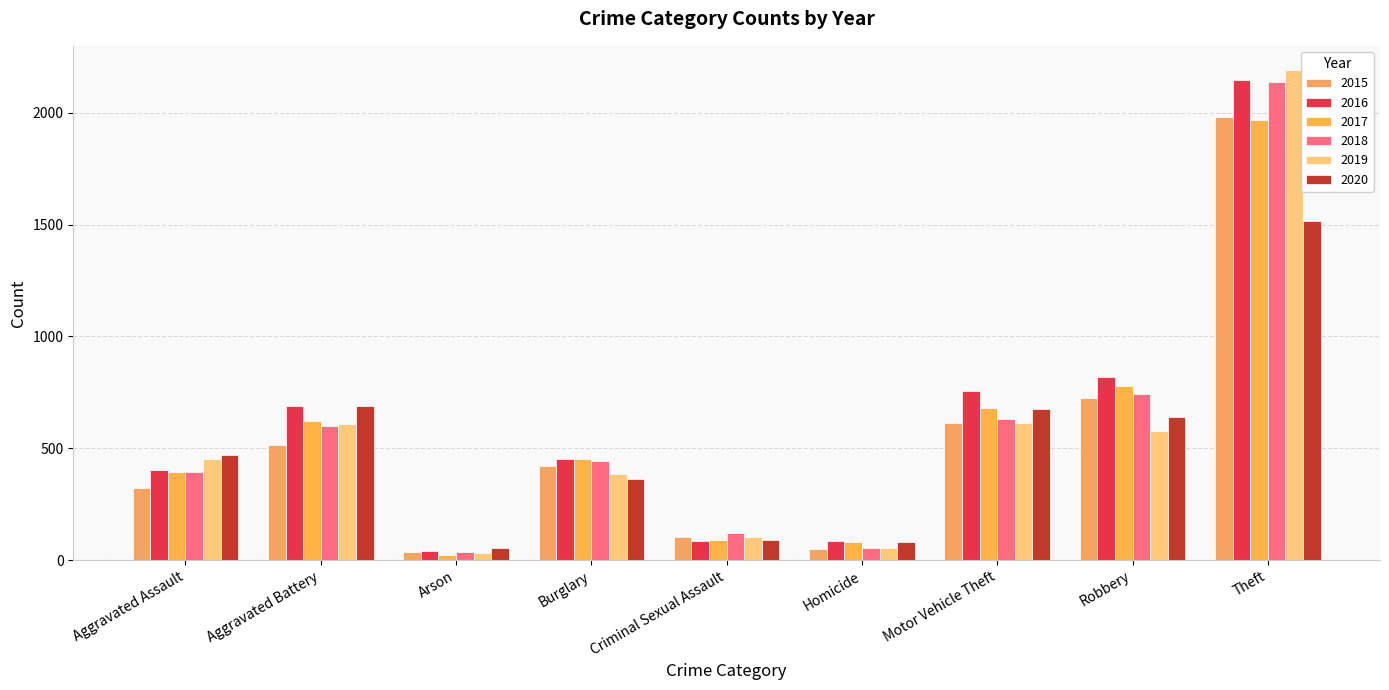

How many series are shown in this chart?

6